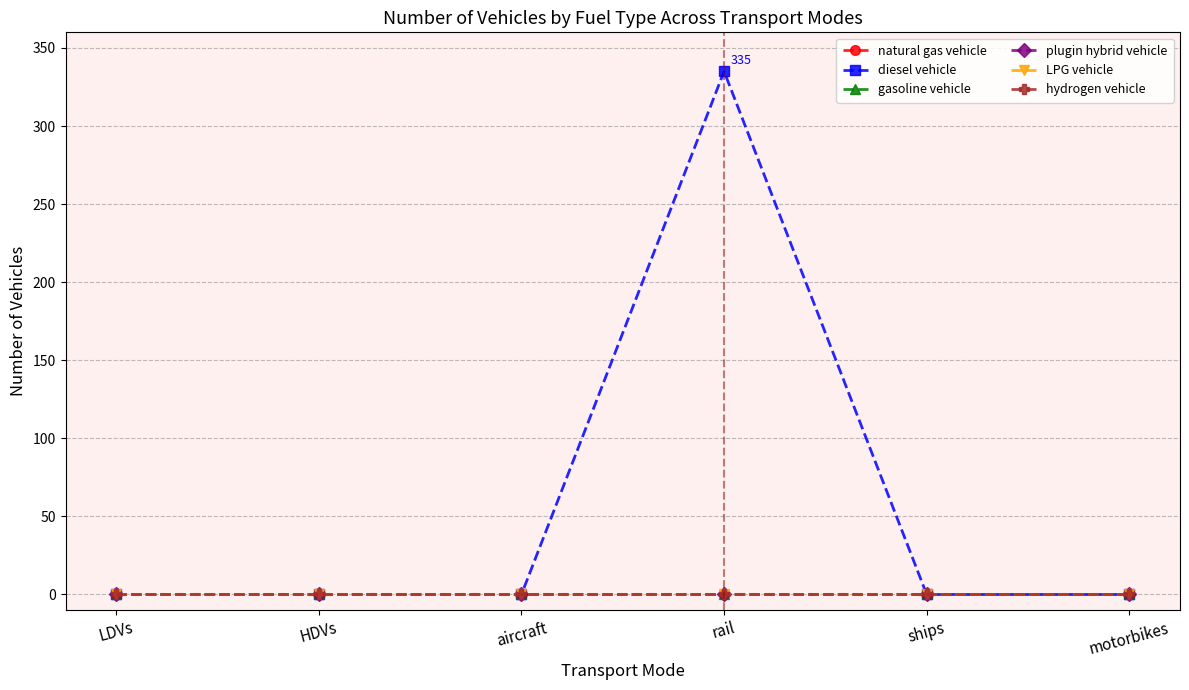

At how many categories does at least one series exceed 140?

1